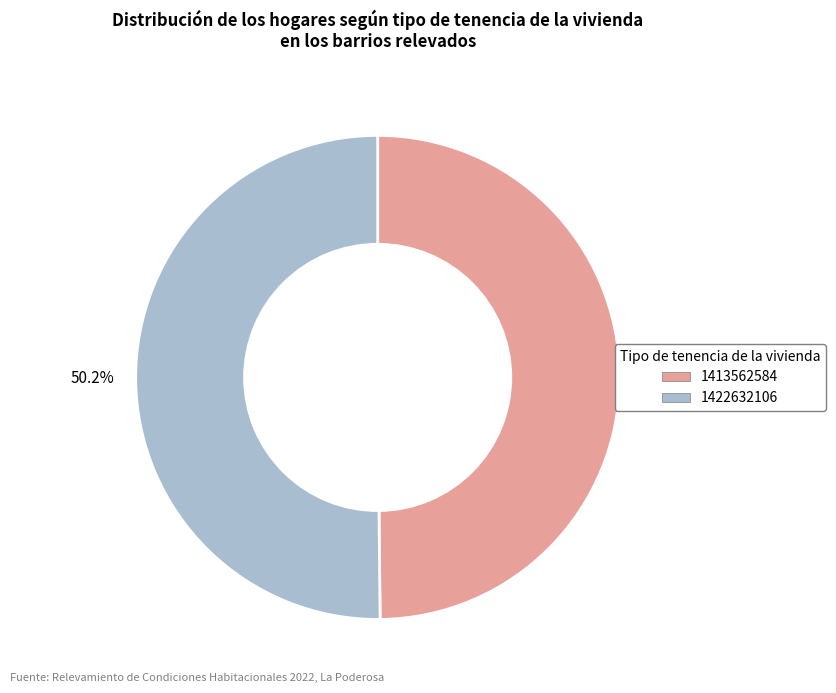

Count the number of slices in the pie.

2